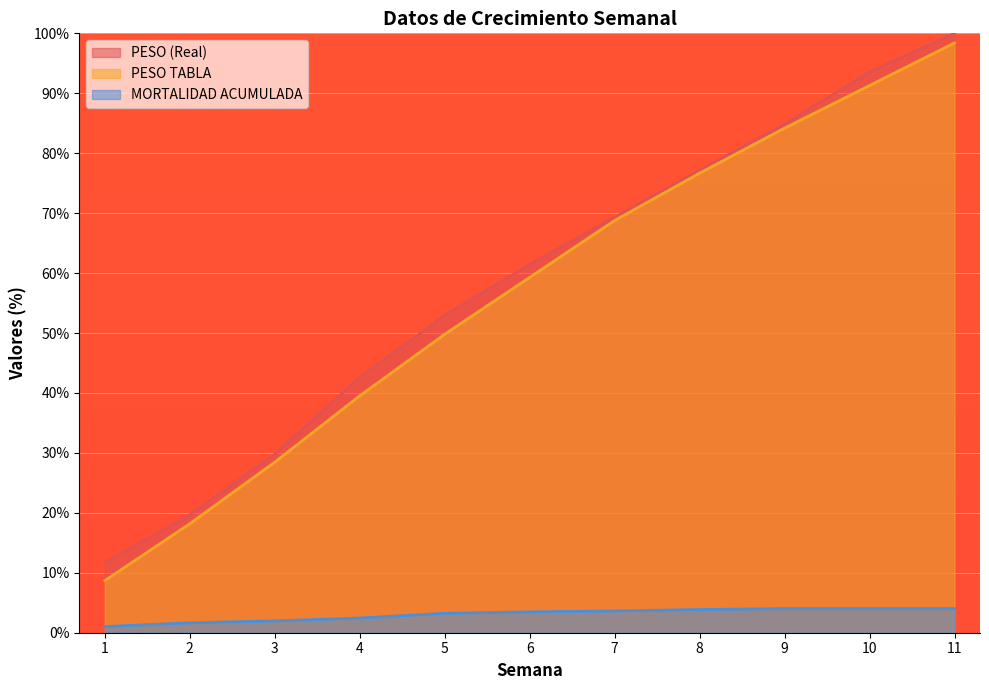

Which label corresponds to the smallest value in the chart?

1